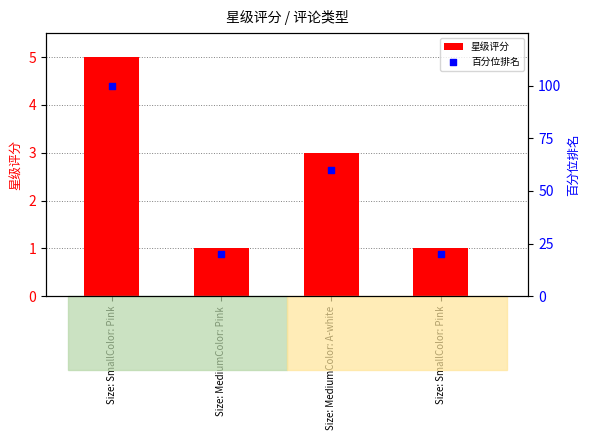

Is the value of 百分位排名 at Size: SmallColor: Pink greater than the value of 星级评分 at Size: MediumColor: A-white?

Yes